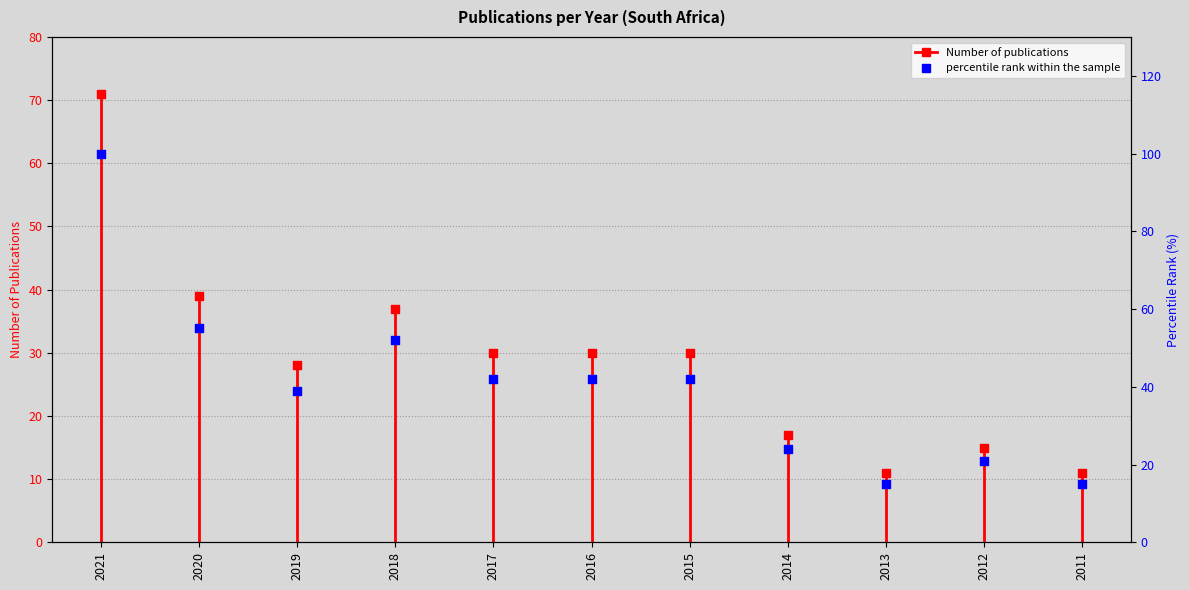

Which has a higher value, 2021 or 2020?

2021